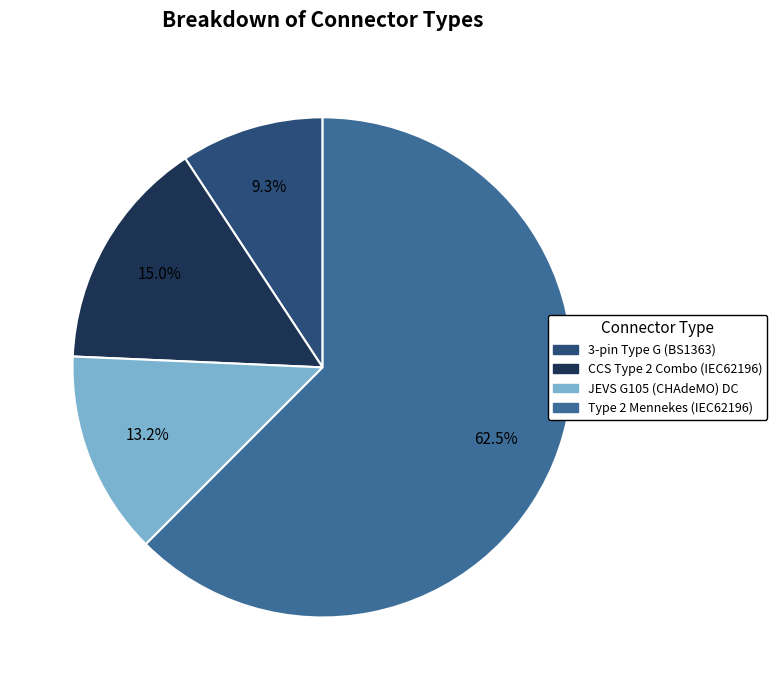

To the nearest percent, what is the combined percentage of 3-pin Type G (BS1363) and Type 2 Mennekes (IEC62196)?

72%